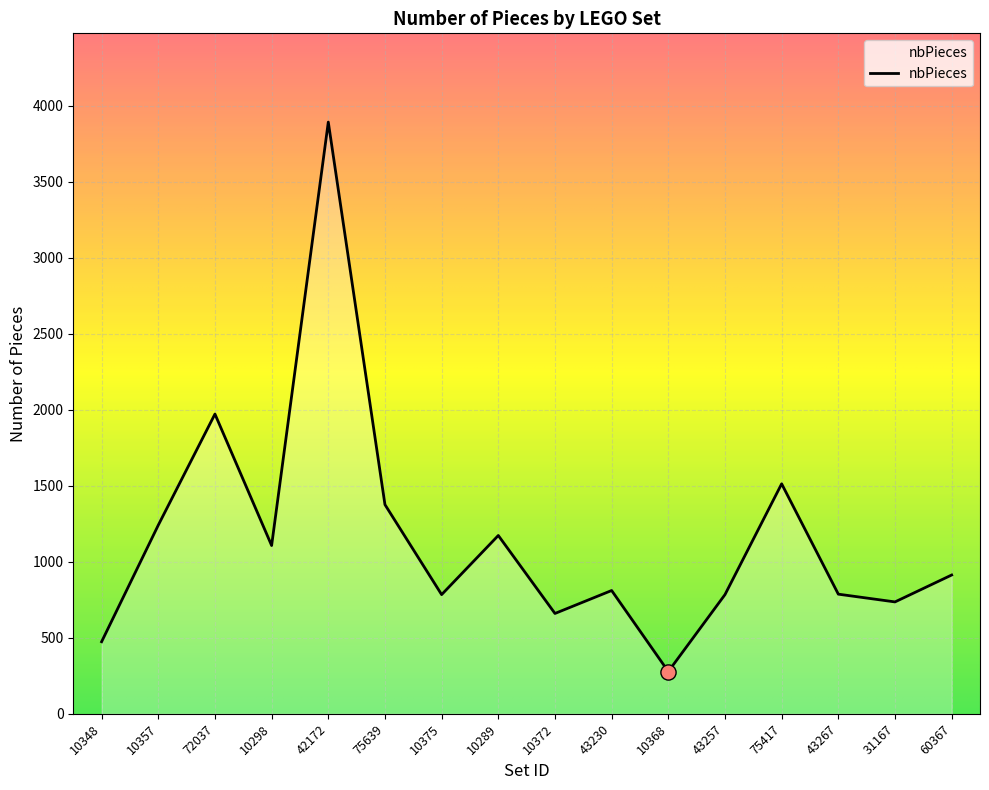

What is the change in value from 75417 to 43267?

-726